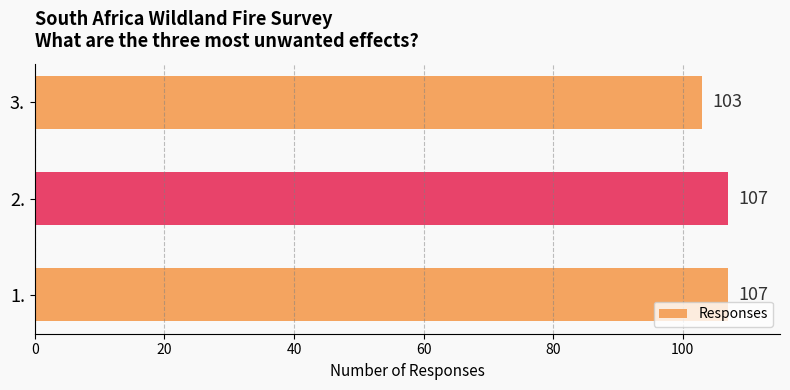

The value at 1. is 107. True or false?

True